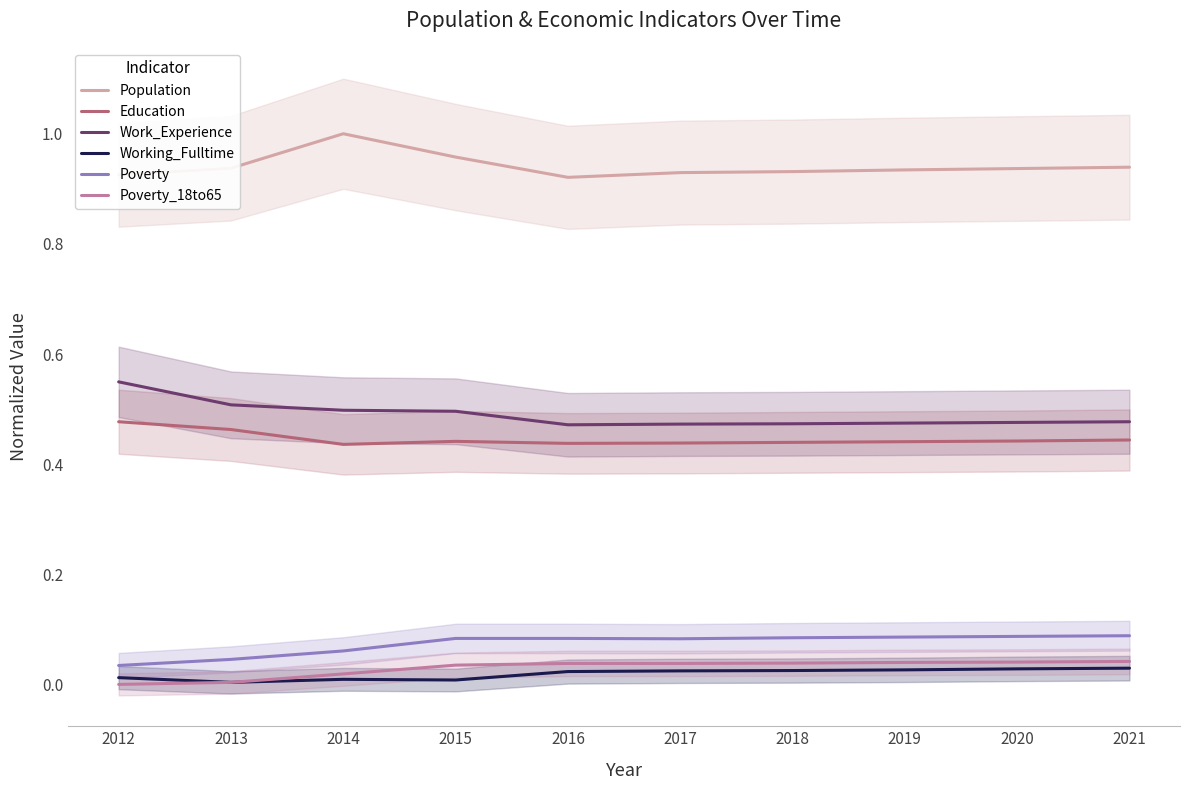

Between 2012 and 2015, which series saw the biggest shift?

Work_Experience